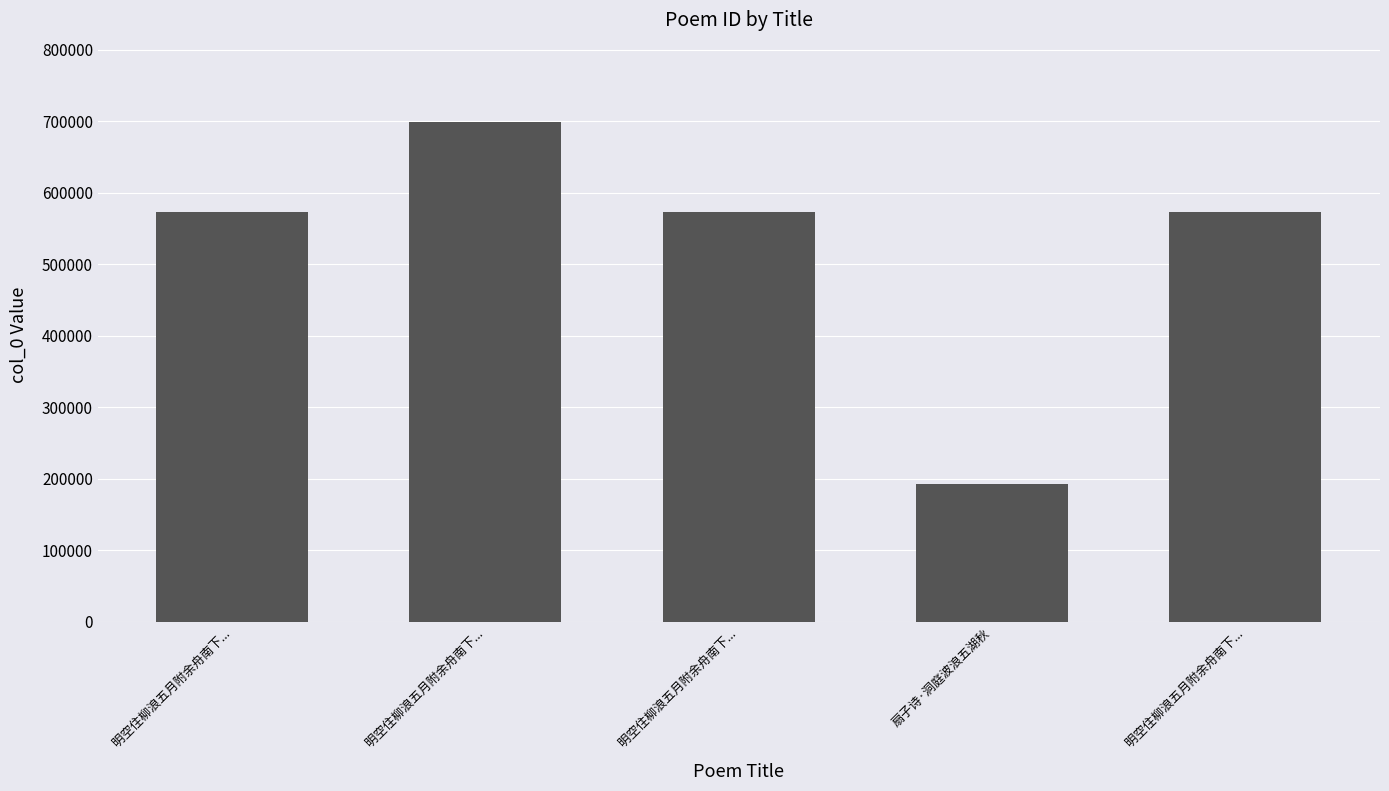

What is the minimum value shown in the chart?

192176